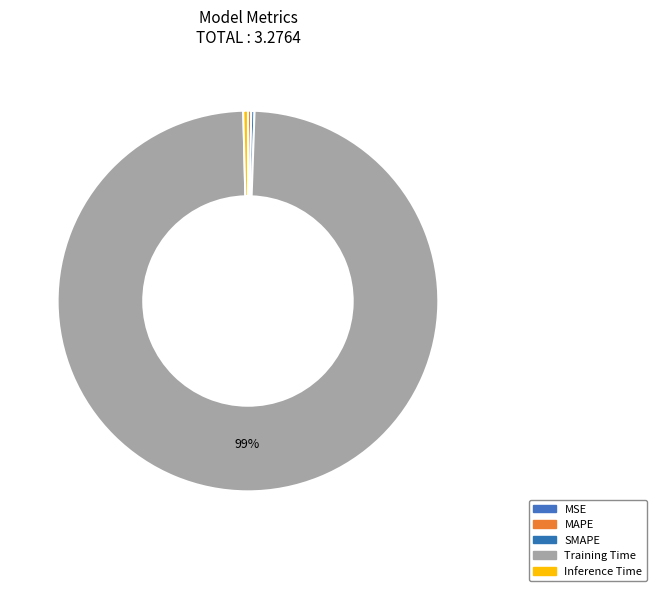

True or false: MAPE accounts for 0% of the total.

True